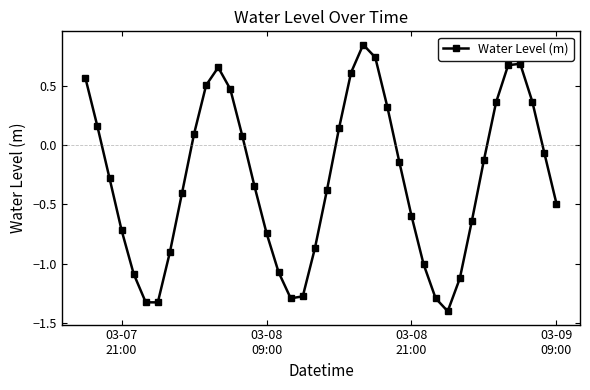

True or false: there are more than 2 points higher than both neighbors.

True